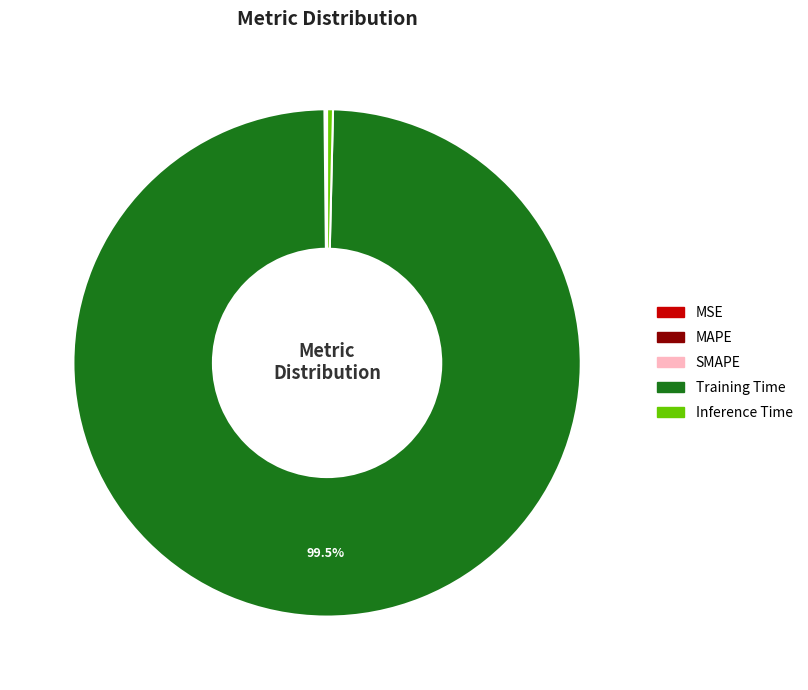

What is the largest slice in the pie chart?

Training Time